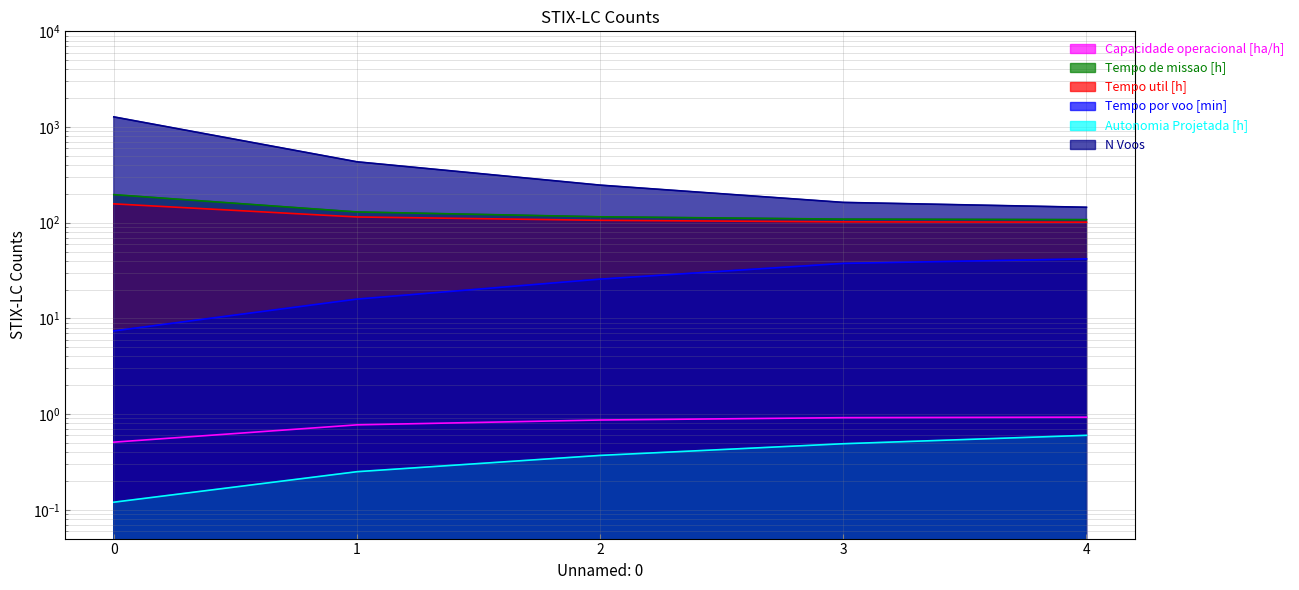

What is the greatest value displayed?

1276.0